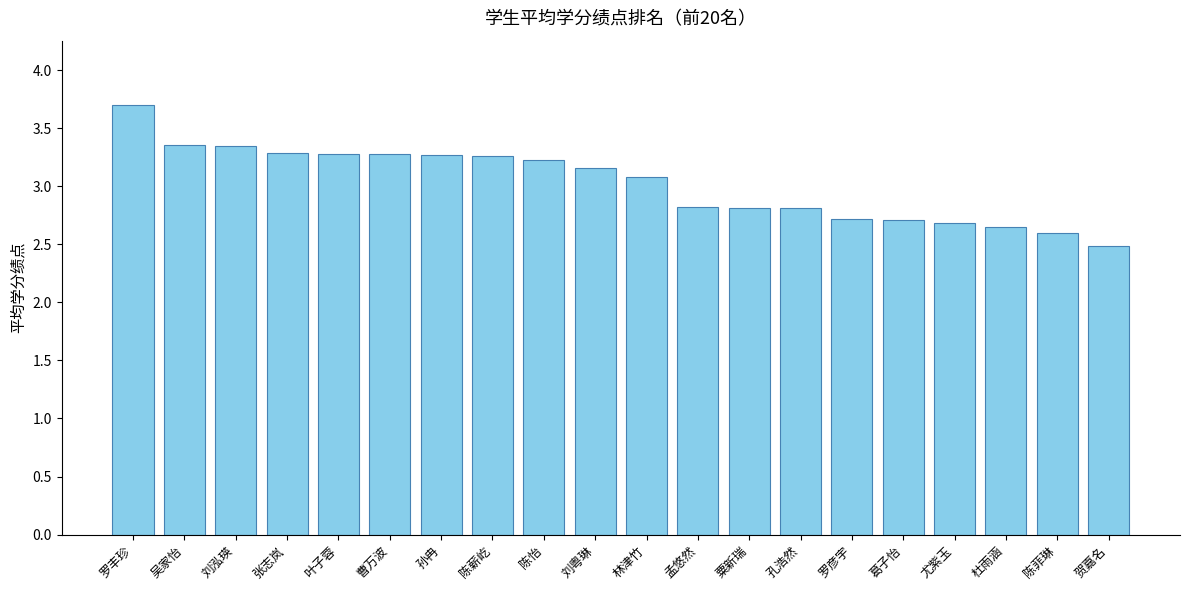

Is it true that the value at 罗丰珍 is 2.4?

False